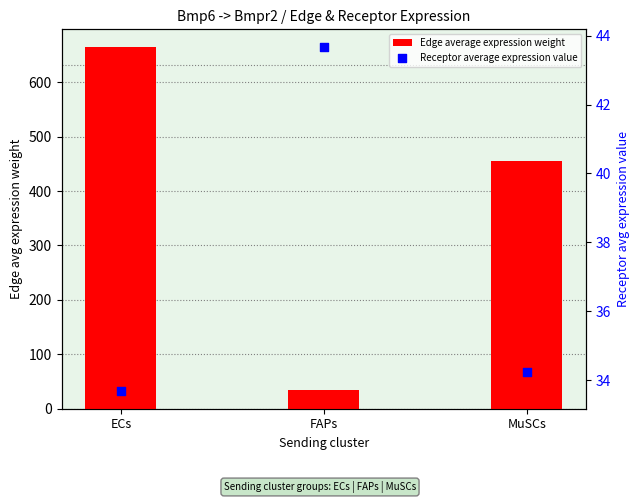

Which series has the largest total across all categories?

Edge average expression weight